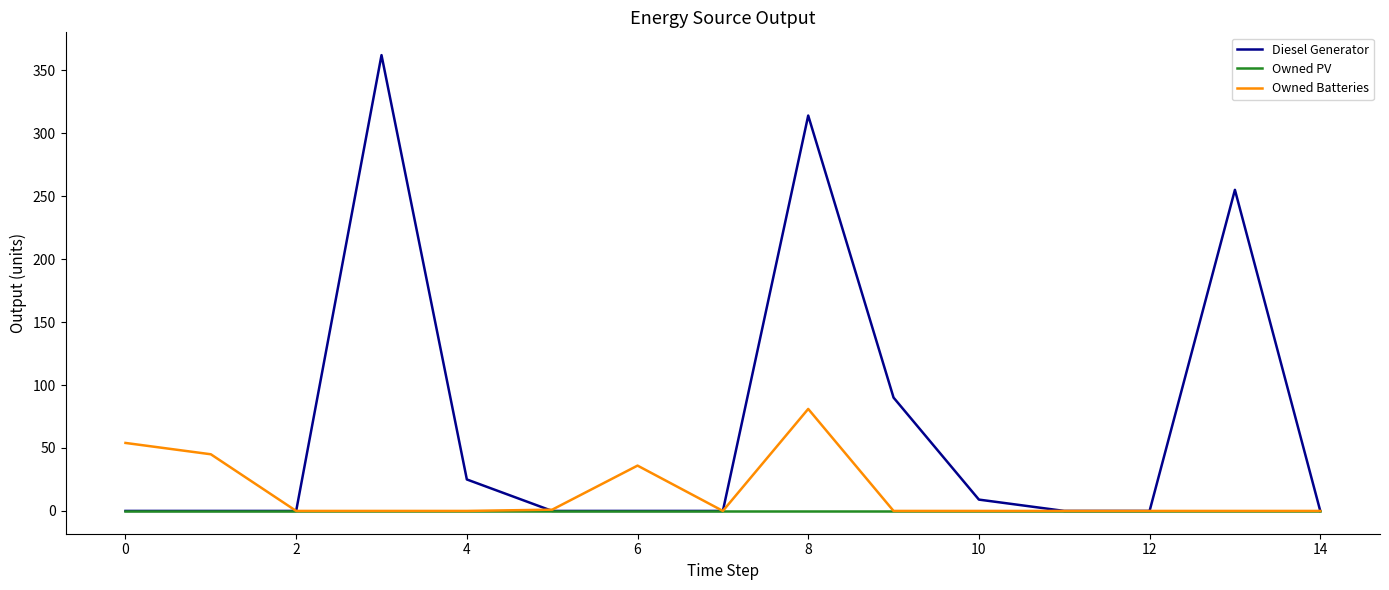

What is the greatest value displayed?

362